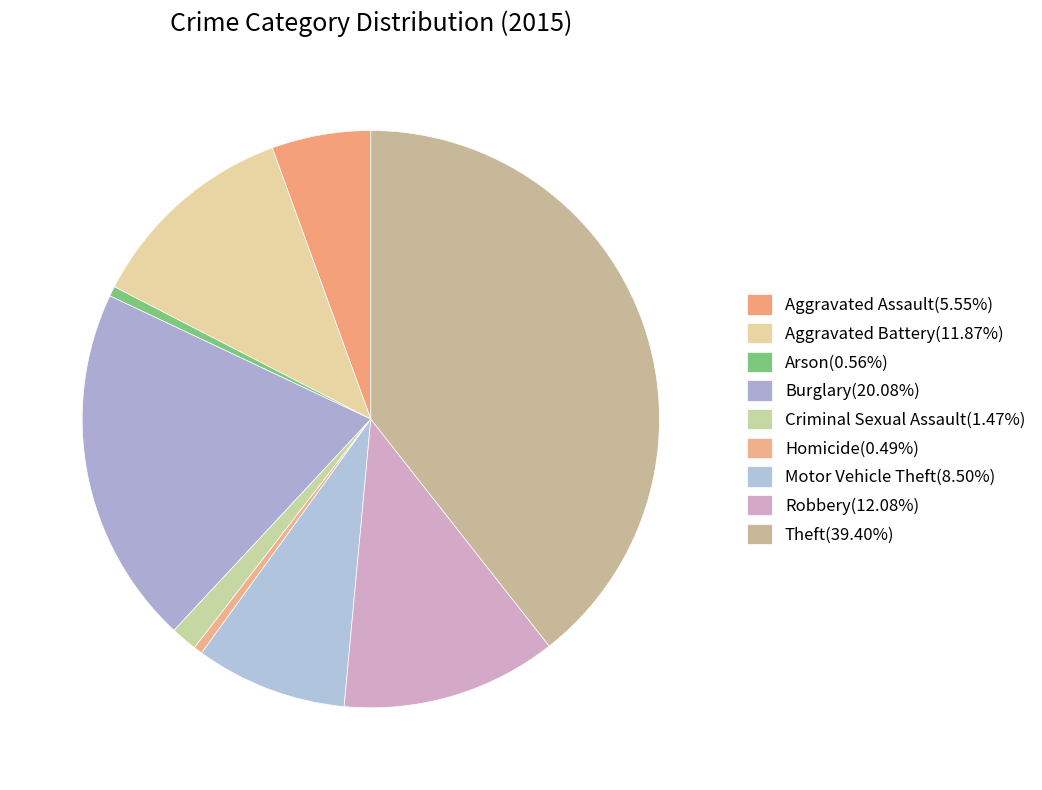

Rank the categories by value from highest to lowest.

Theft, Burglary, Robbery, Aggravated Battery, Motor Vehicle Theft, Aggravated Assault, Criminal Sexual Assault, Arson, Homicide